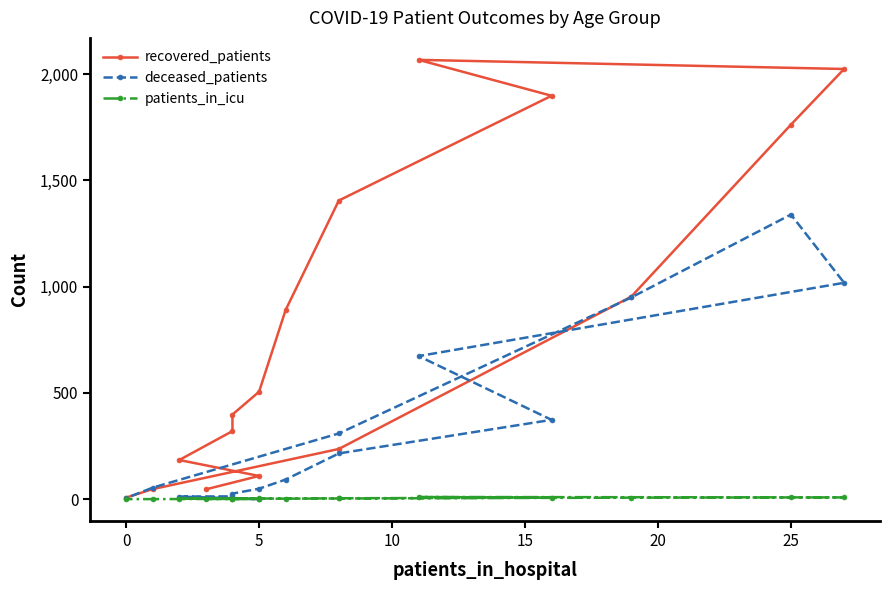

How many data points in patients_in_icu are above 3?

6